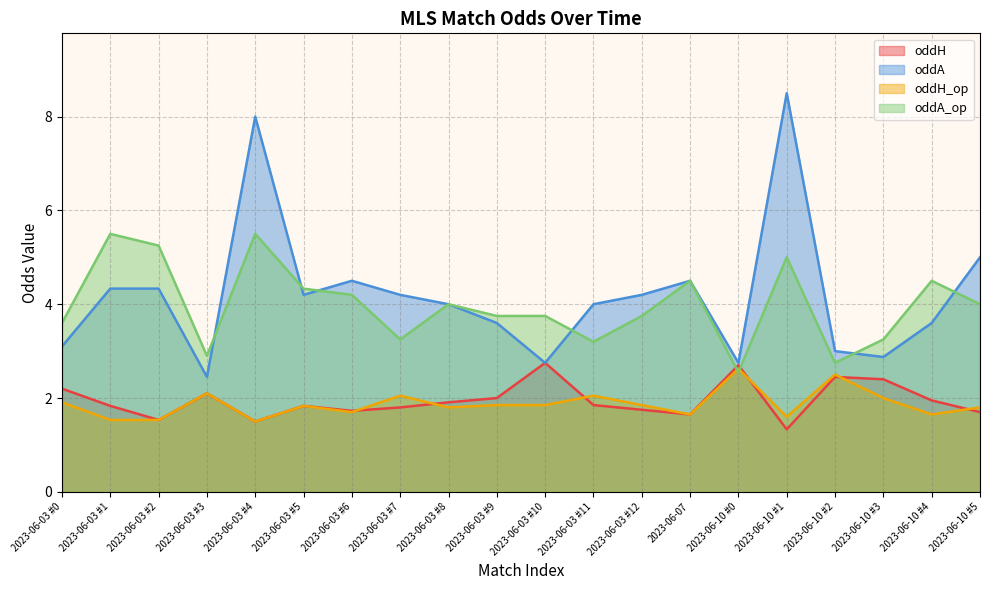

True or false: oddH and oddA intersect in this chart.

False